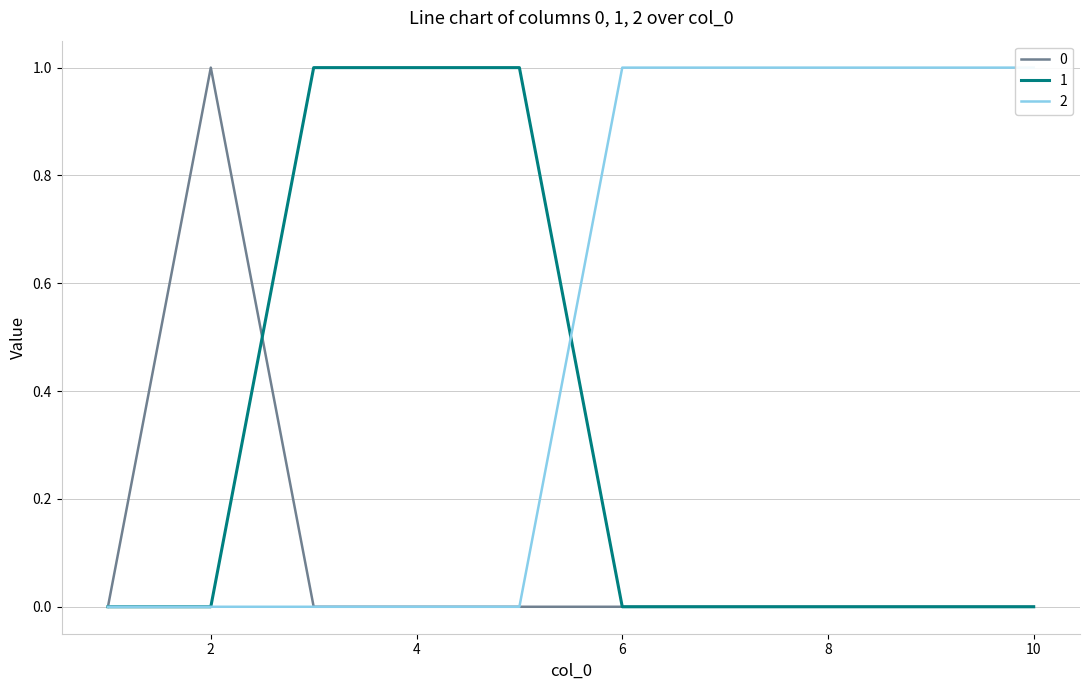

What are all the series names shown in the legend?

0, 1, 2